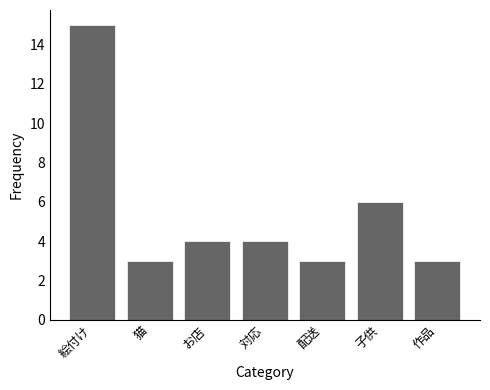

The chart shows a value of 5 at 猫. True or false?

False